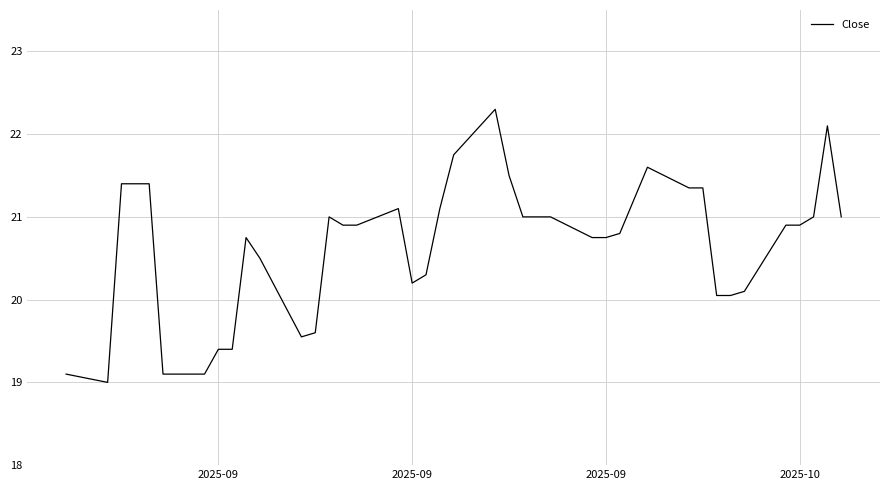

What is the difference between the maximum and minimum values?

3.3